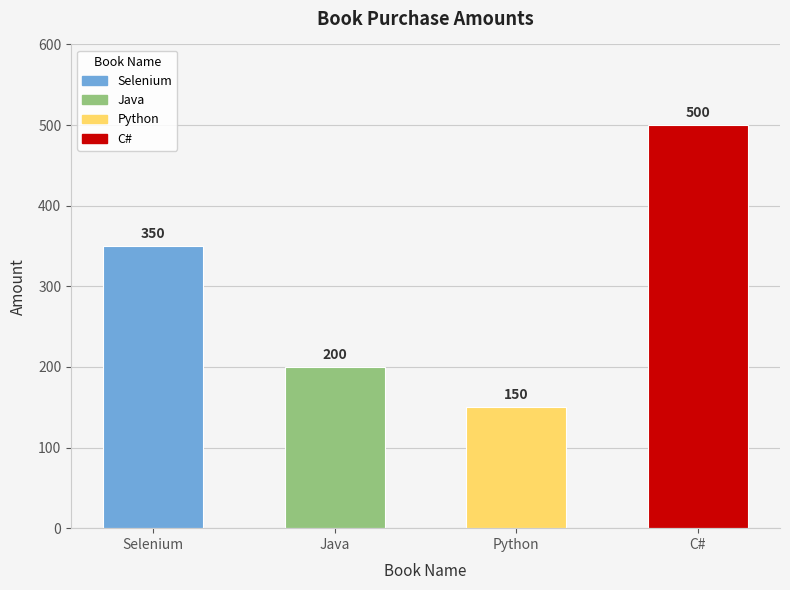

What is the value of the 4th bar from the left?

500